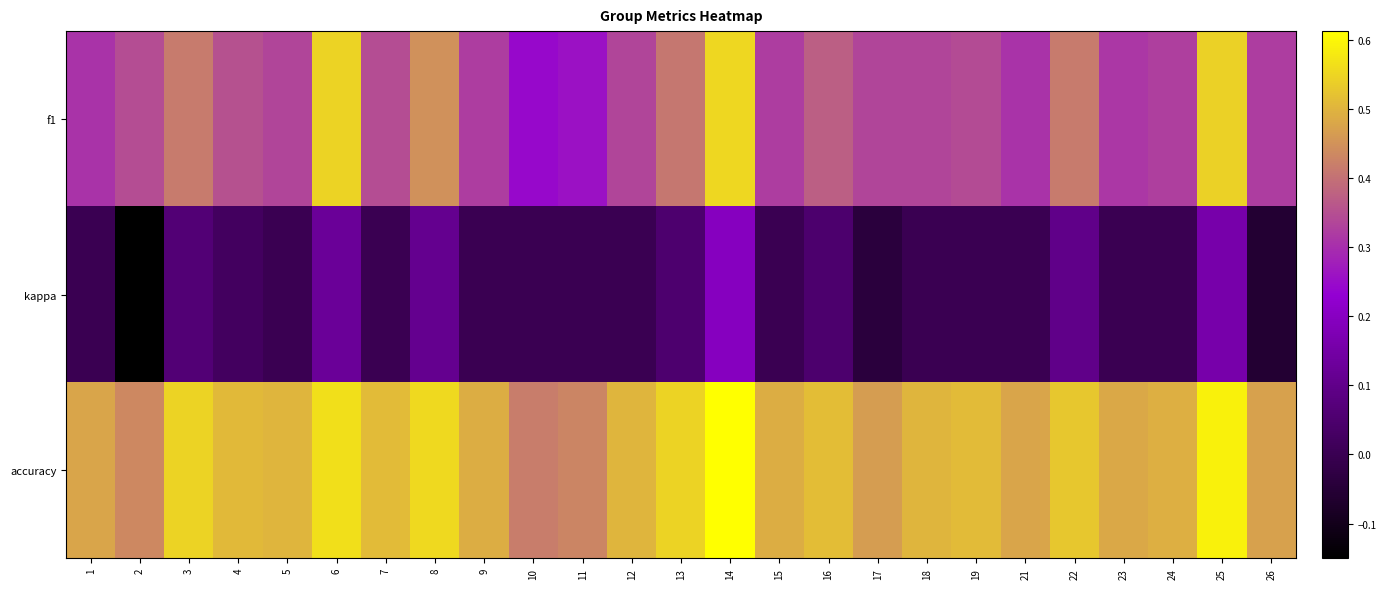

Which series changed the most between 9 and 26?

kappa